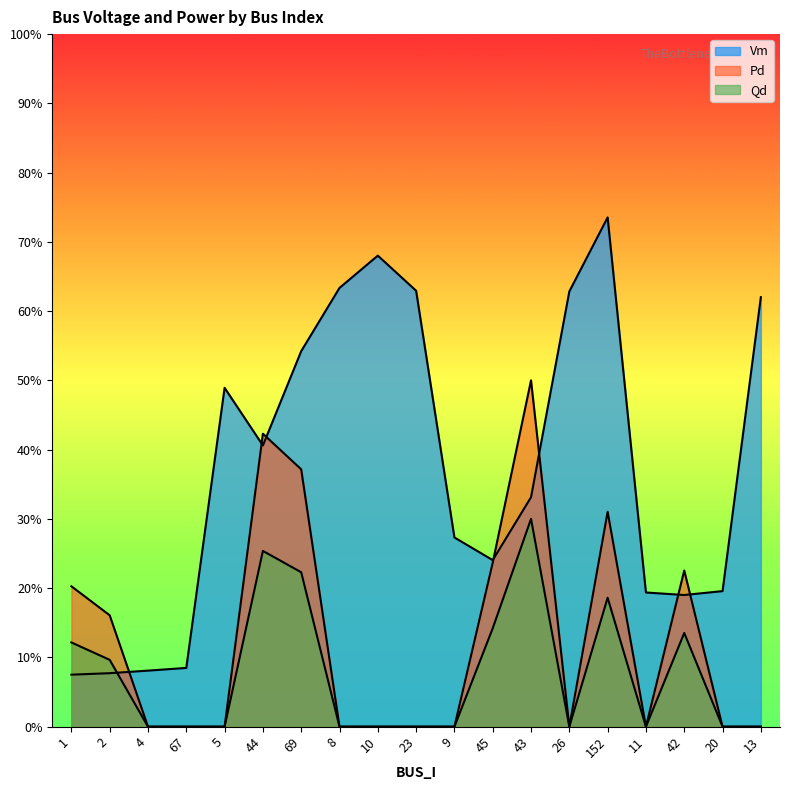

At which category is the sum across all series the highest?

152